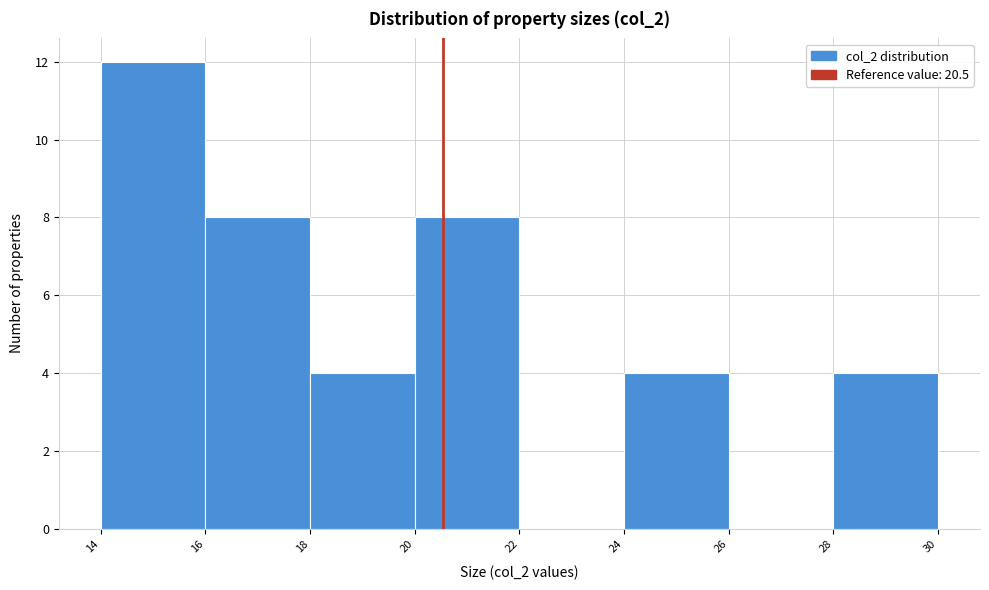

How tall is the bar that spans 24 to 26 on the x-axis? The values are not printed on the chart, so give them approximately, as read against the axis.

4